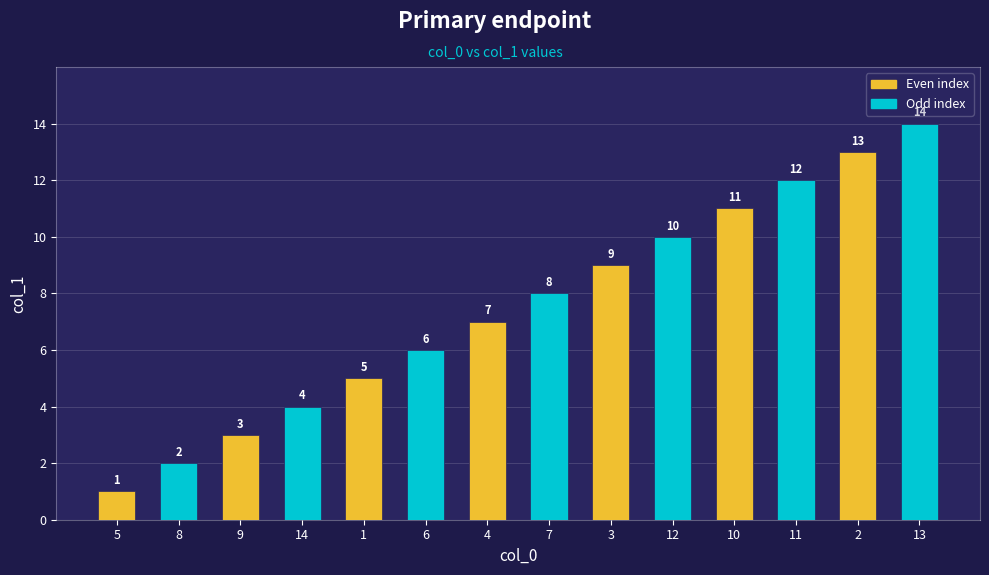

Reading left to right, what are all the values shown in this chart?

1	2	3	4	5	6	7	8	9	10	11	12	13	14